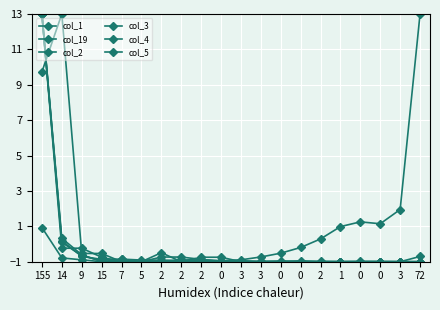

What is the value of the col_19 point at the 4th from the left?

-1.0